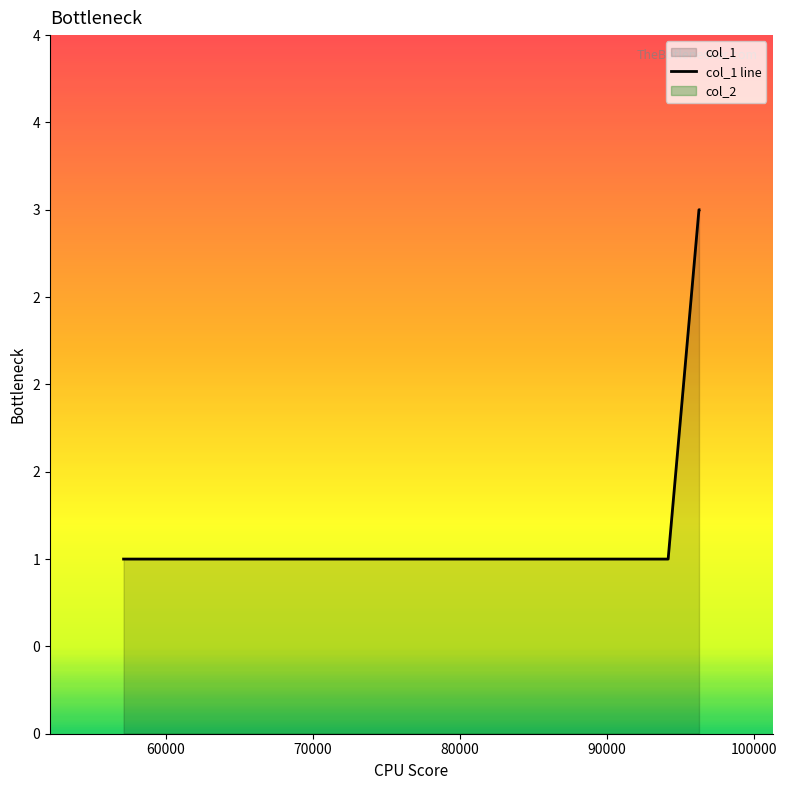

Does the chart have visible grid lines?

No